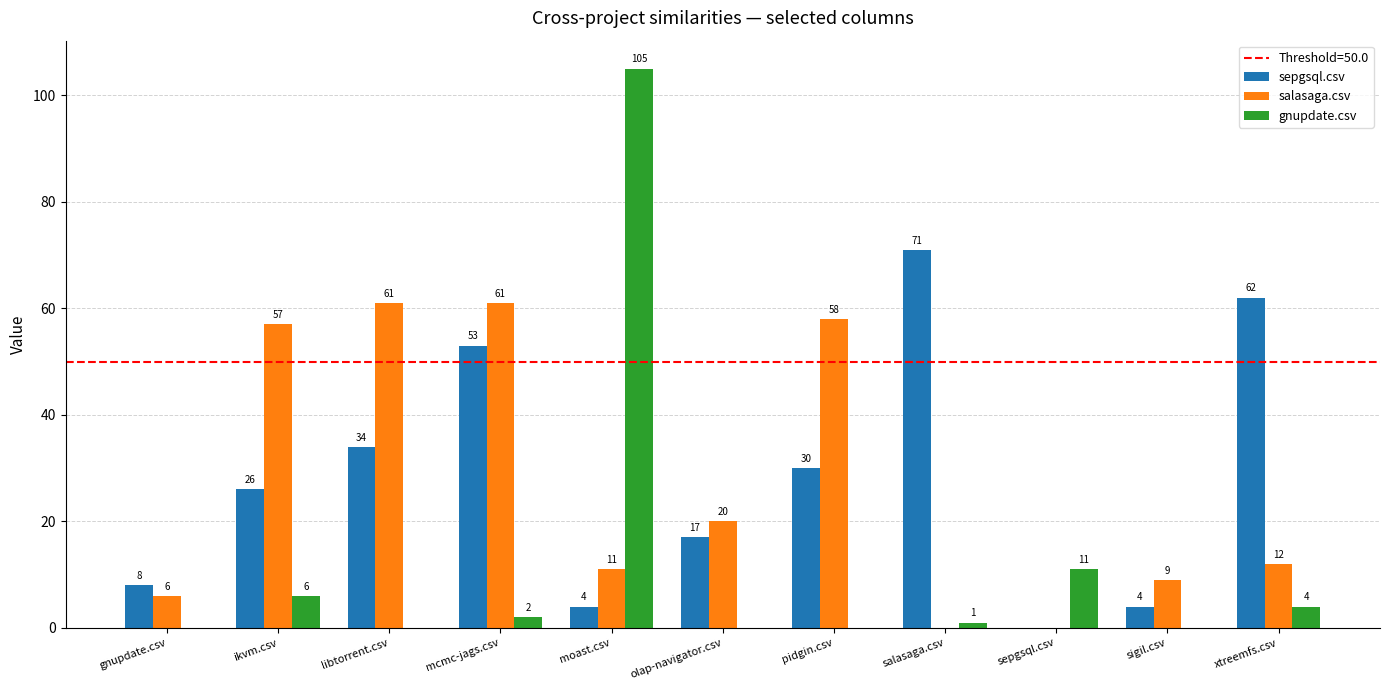

How many series are shown in this chart?

3